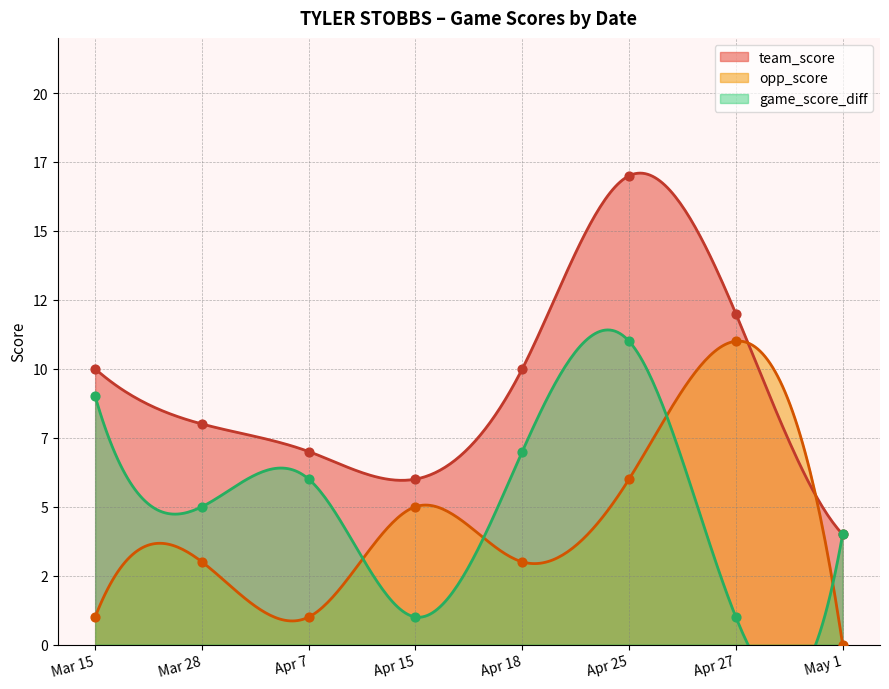

At how many categories does at least one series exceed 0?

8